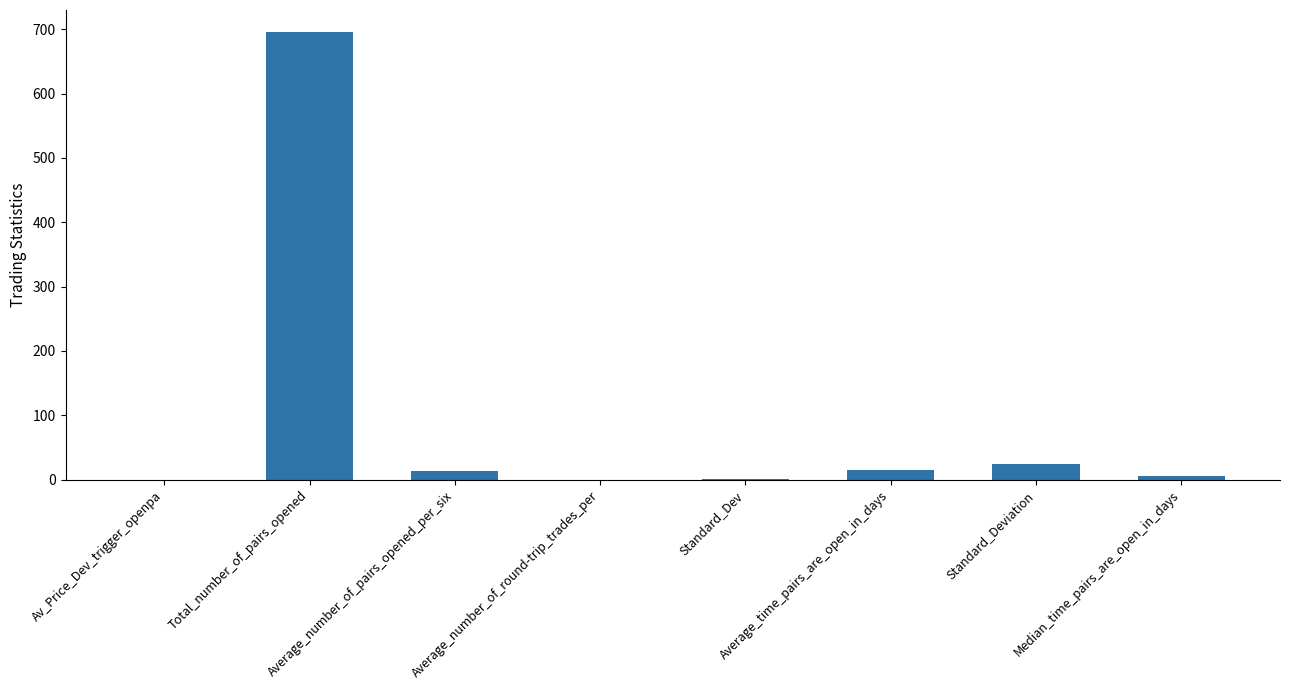

What is the change in value from Av_Price_Dev_trigger_openpa to Average_number_of_pairs_opened_per_six?

+14.1